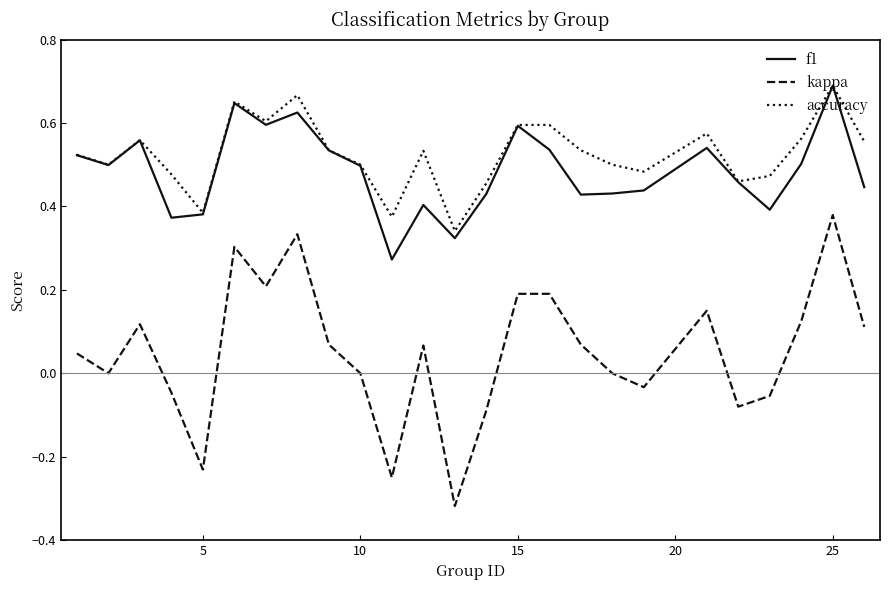

Which series has the largest range (max minus min)?

kappa